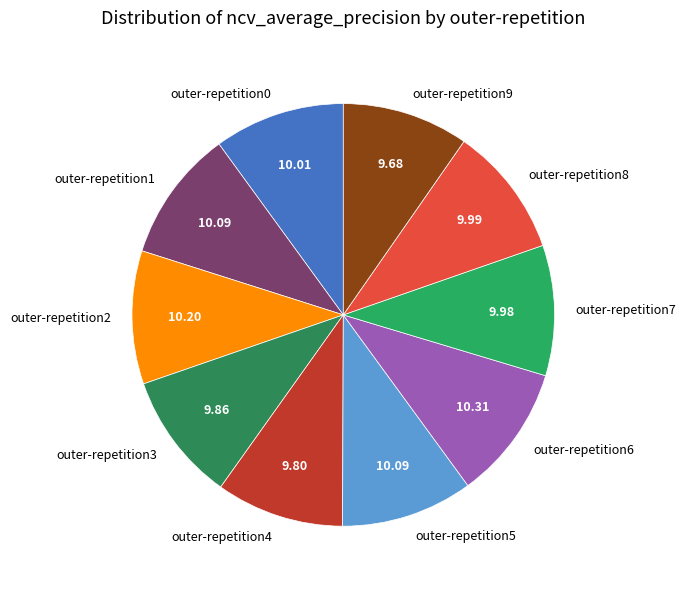

Is the sum of outer-repetition6 and outer-repetition9 greater than half?

No